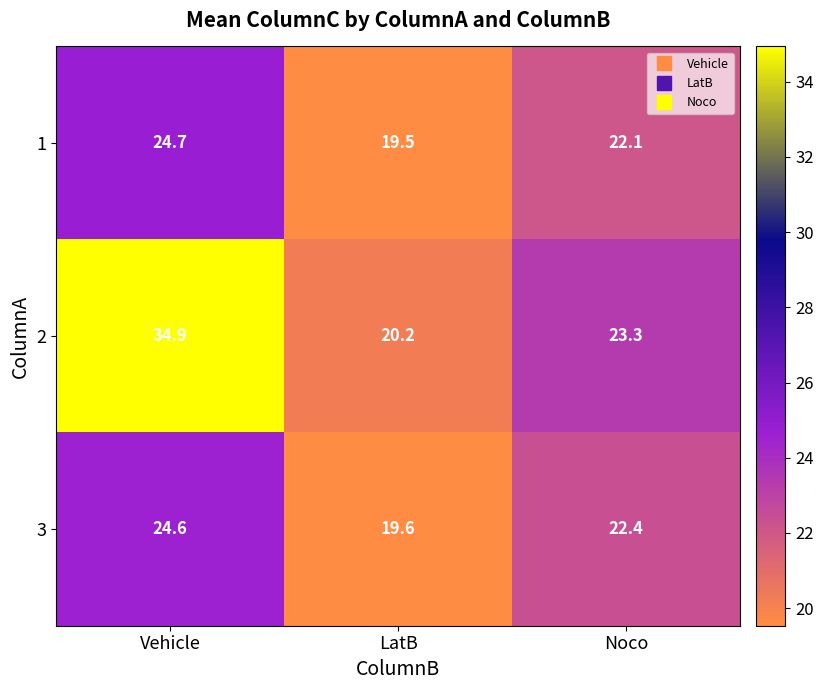

Which category has the highest value across all series?

Vehicle